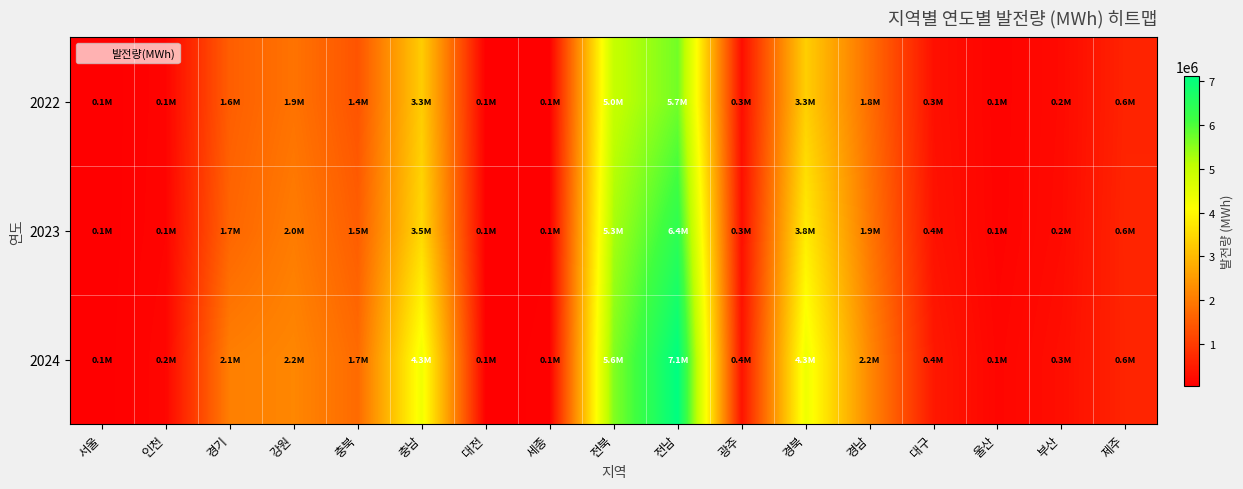

How many categories are shown in the chart?

17